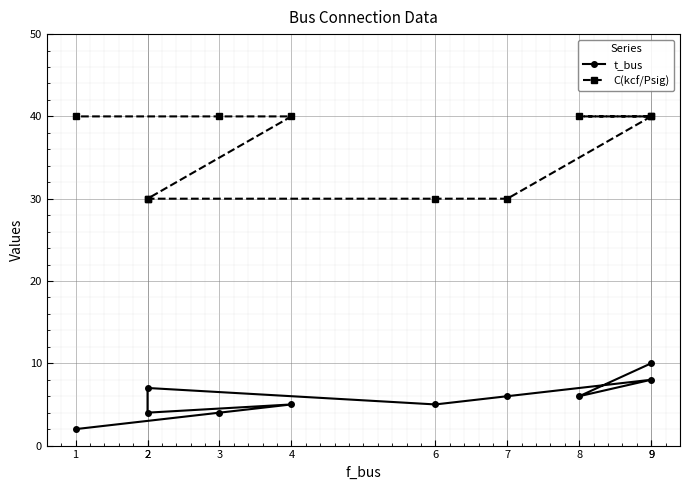

What is the sum of all C(kcf/Psig) values?

360